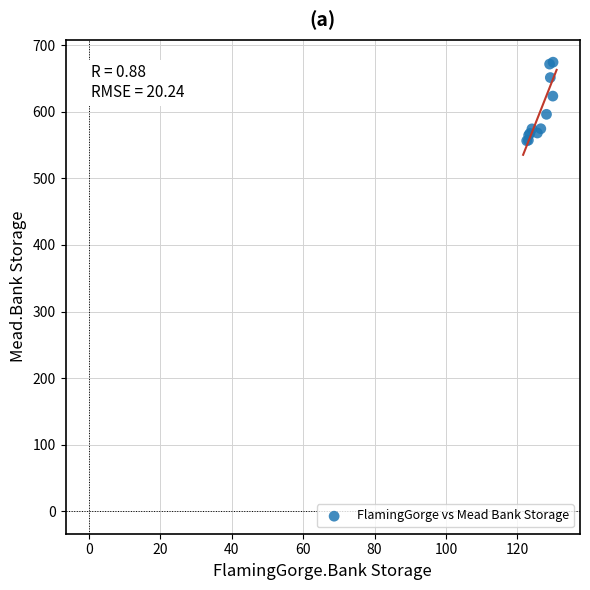

What Y value in the scatter plot is closest to 615?

623.6